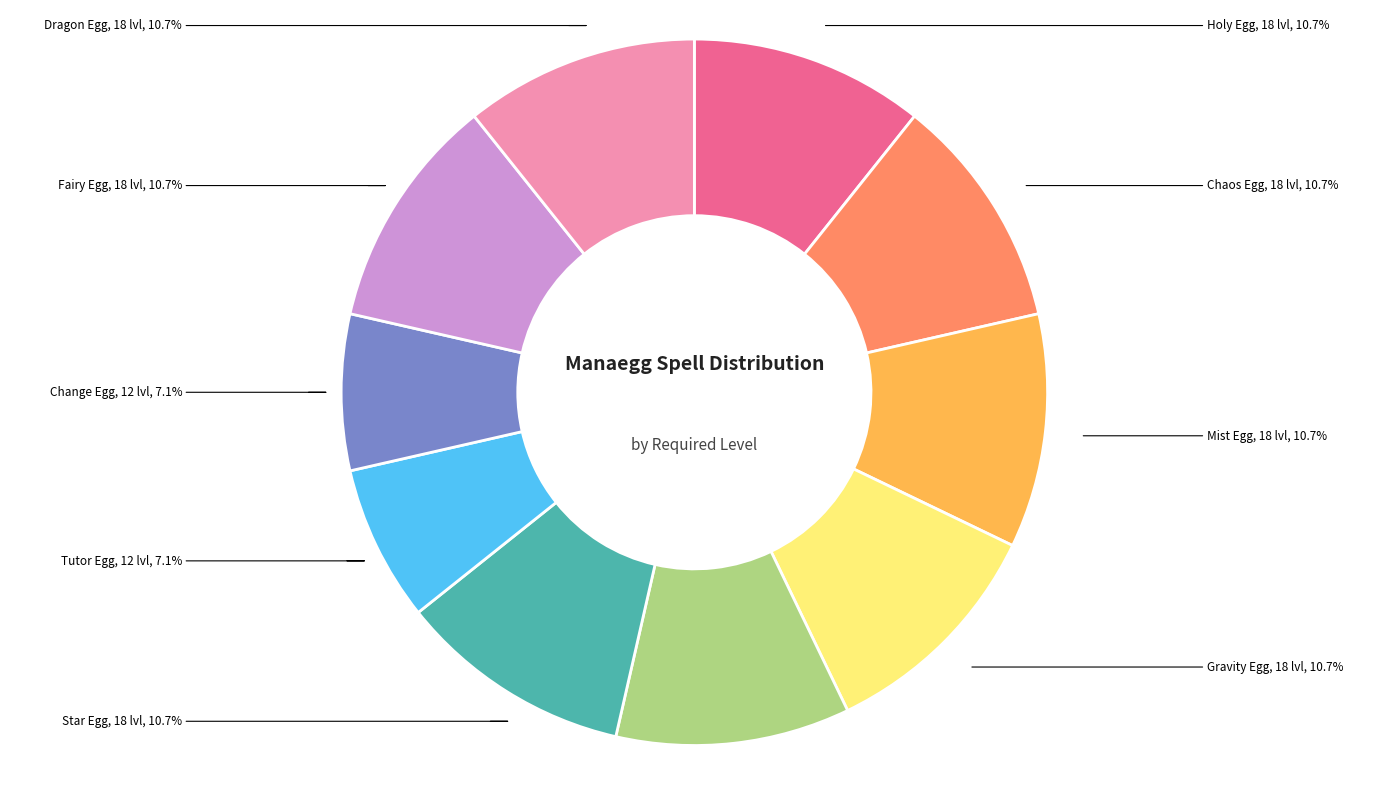

Count the number of slices in the pie.

10